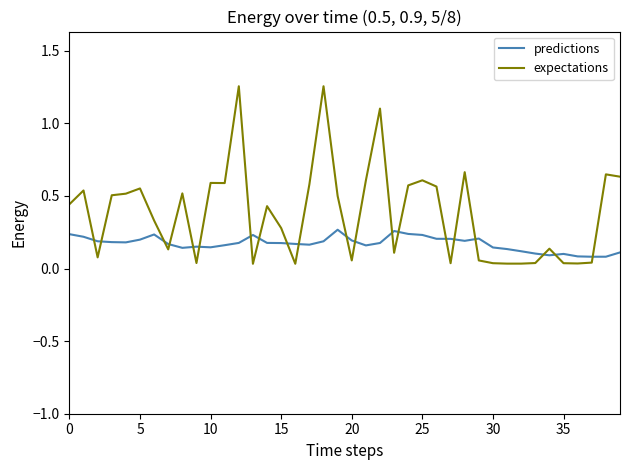

Count the predictions values in the range 0 to 1.

40